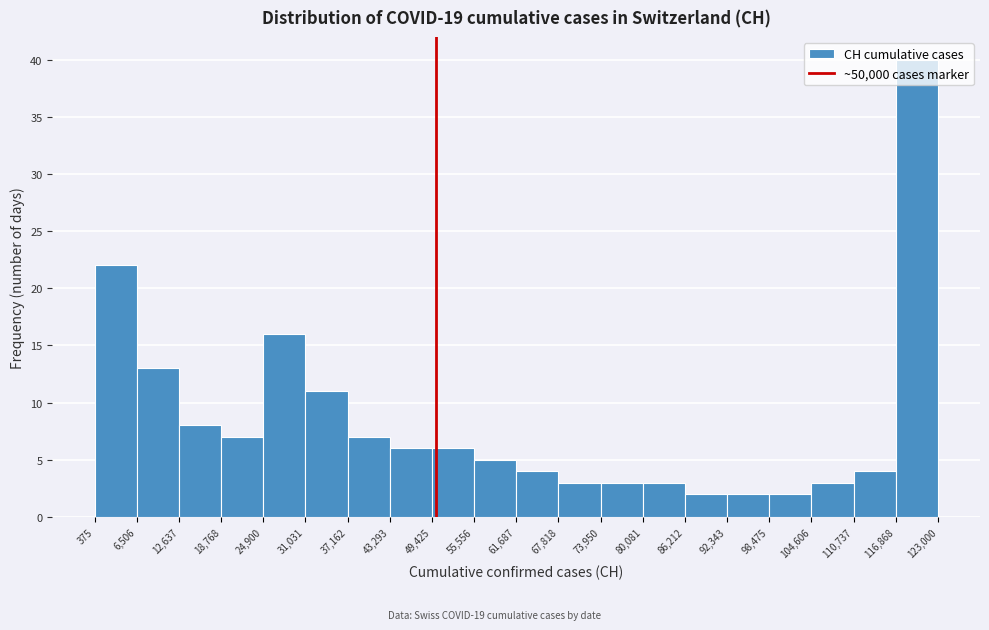

What is the height of the bar covering 12,637 to 18,768 on the x-axis? The values are not printed on the chart, so give them approximately, as read against the axis.

8